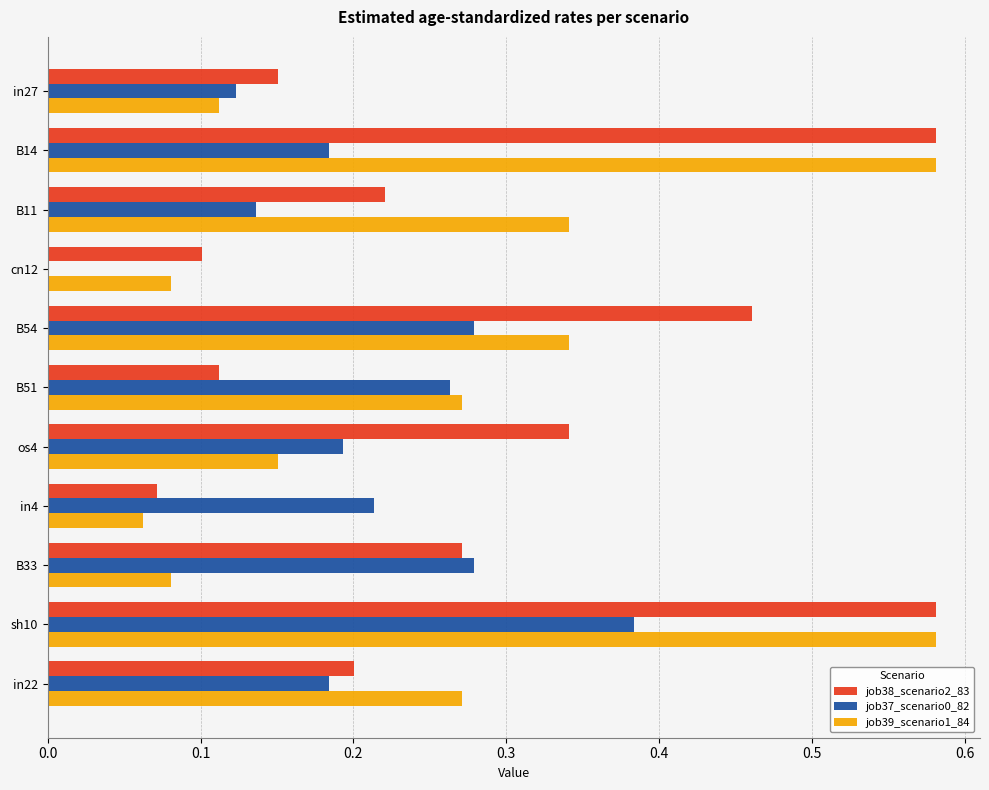

At which category is the sum across all series the highest?

sh10